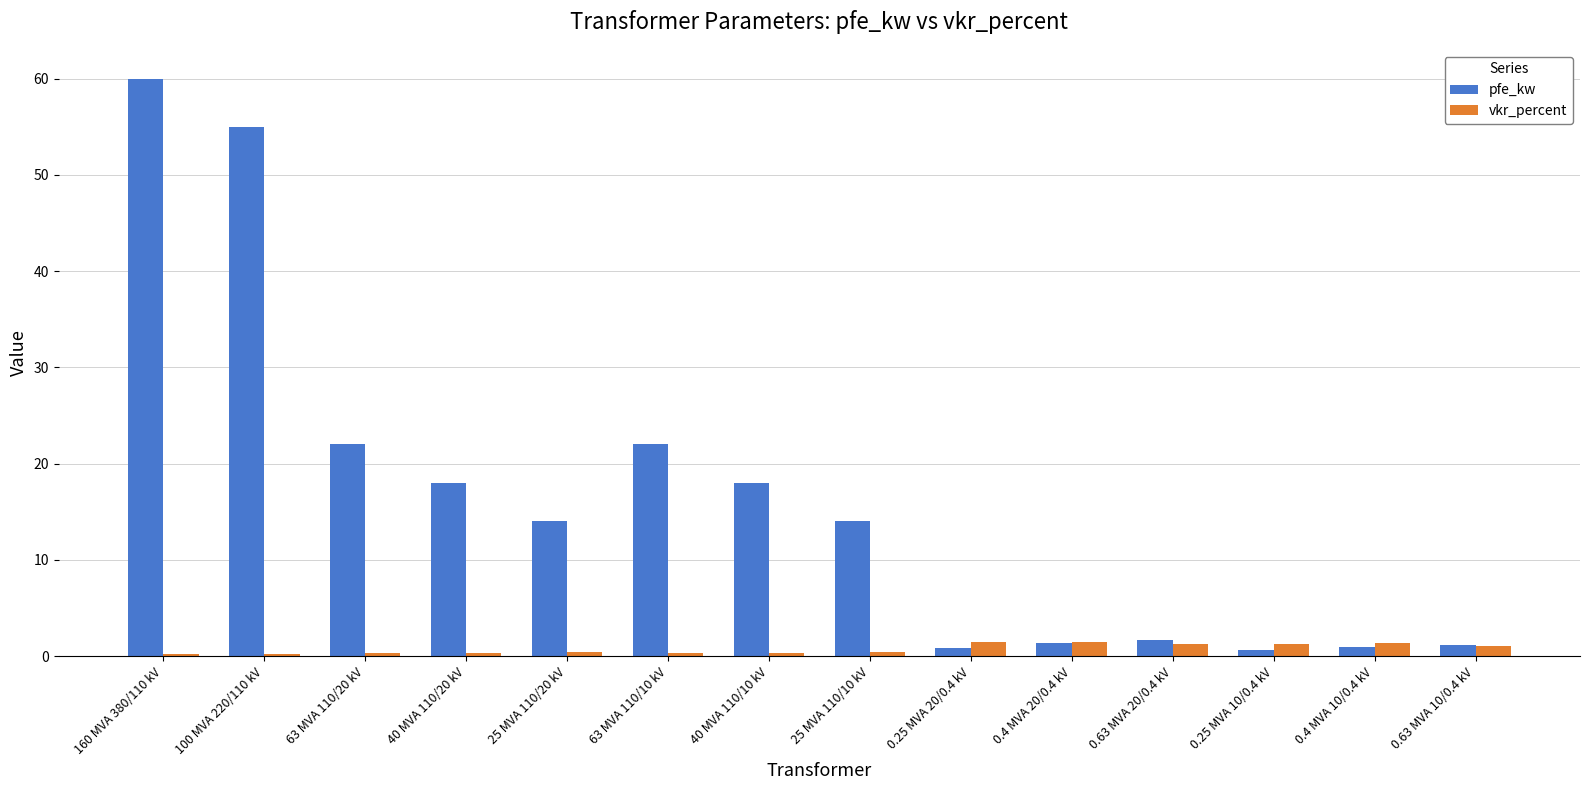

What is the average value of the pfe_kw series?

16.4